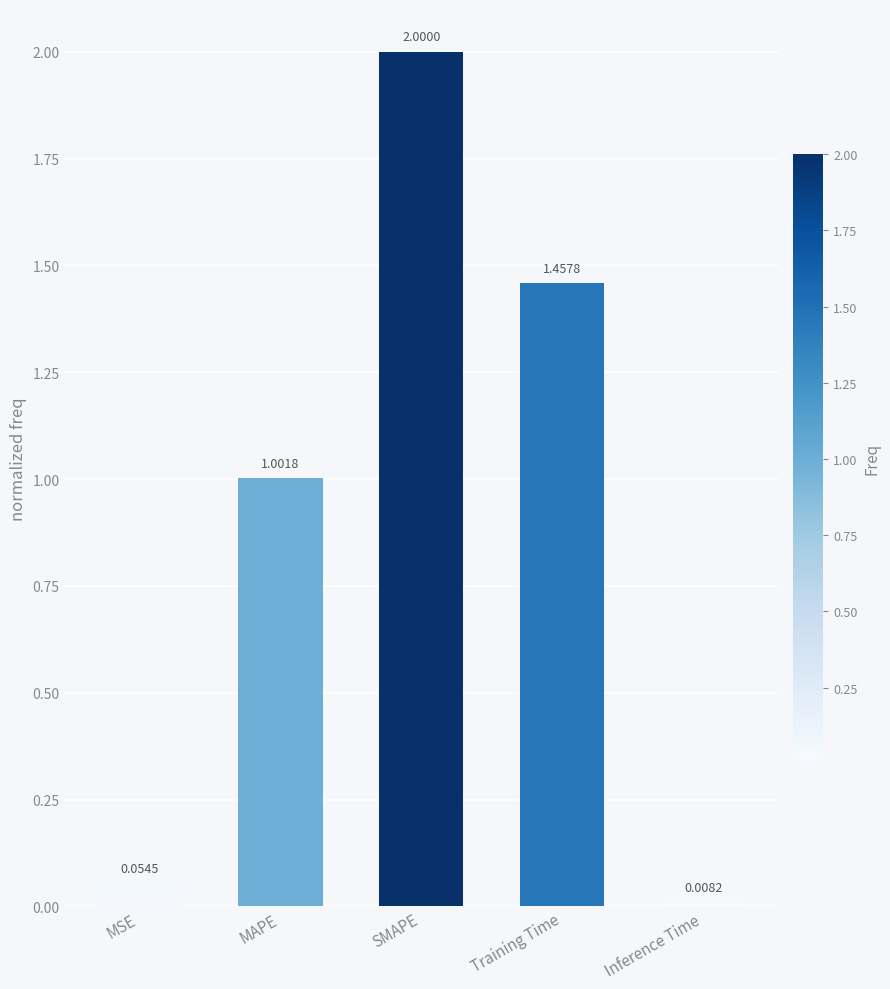

What is the label of the 5th bar from the right?

MSE